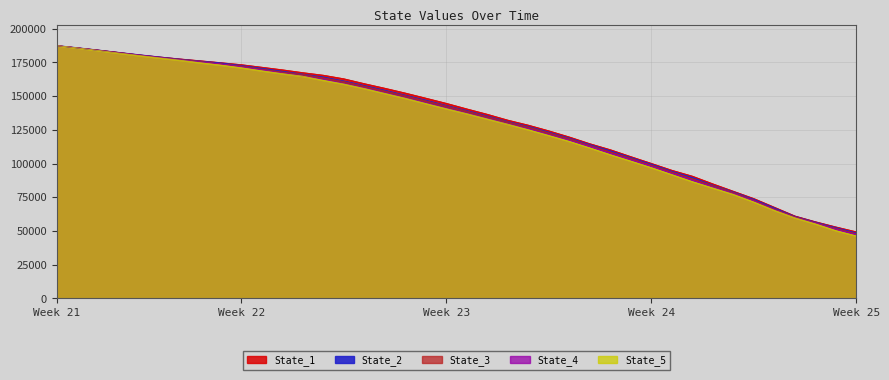

What is the maximum value for State_2?

187426.3